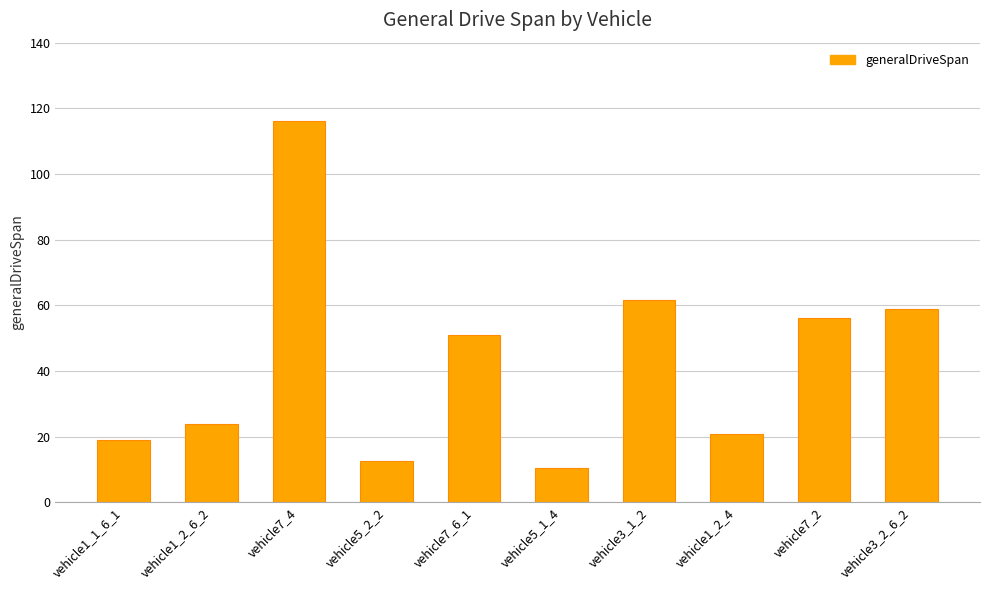

How many bars are there in total?

10